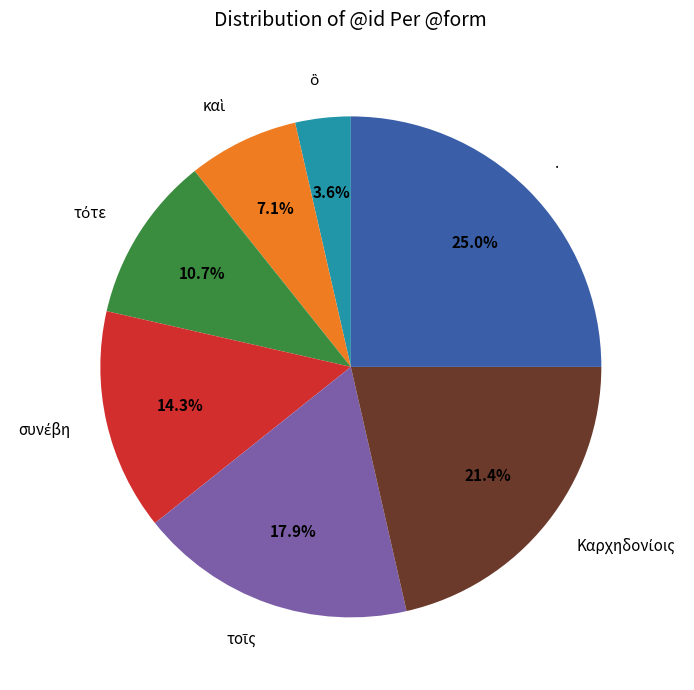

Which category has the biggest portion of the pie?

.